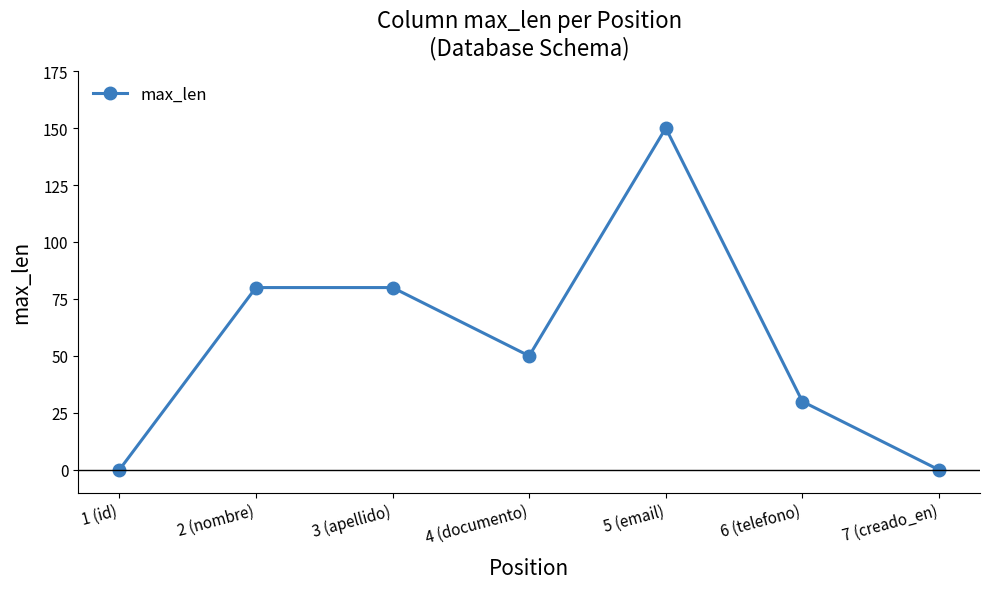

What is the greatest value displayed?

150